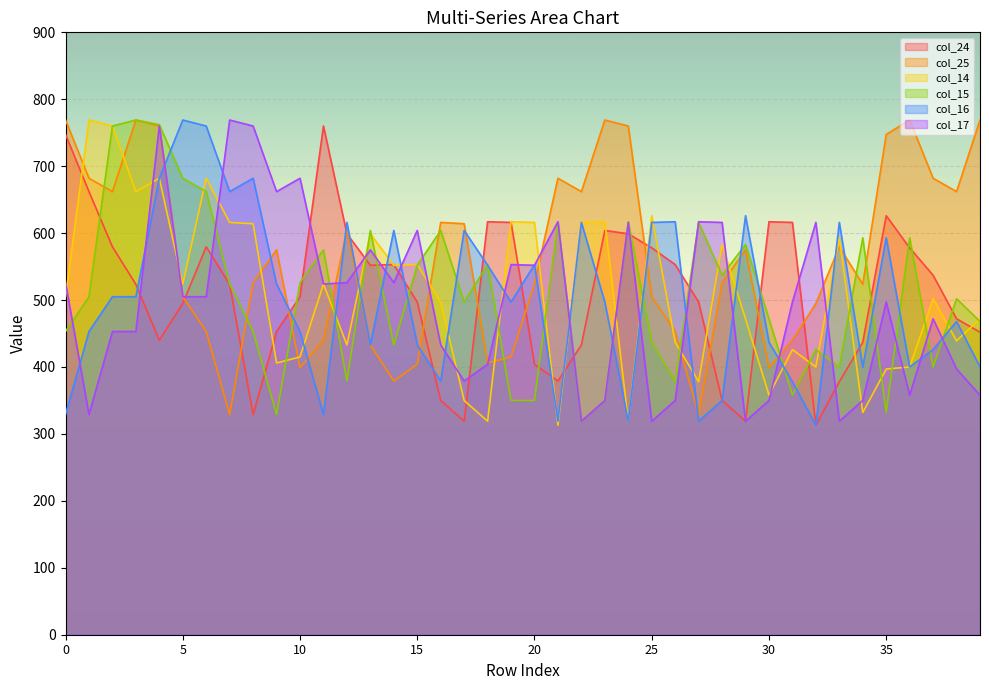

How many times do col_15 and col_24 cross each other?

19